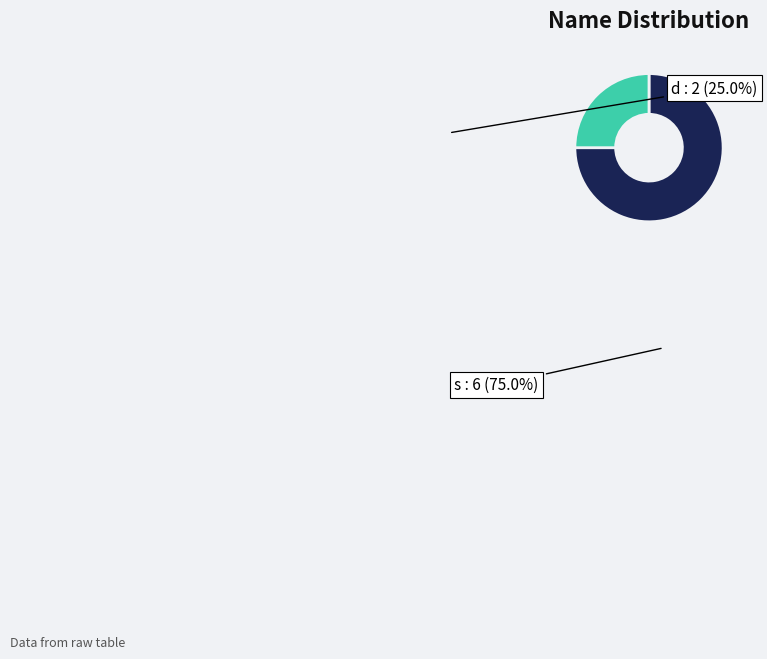

Count the number of slices in the pie.

2